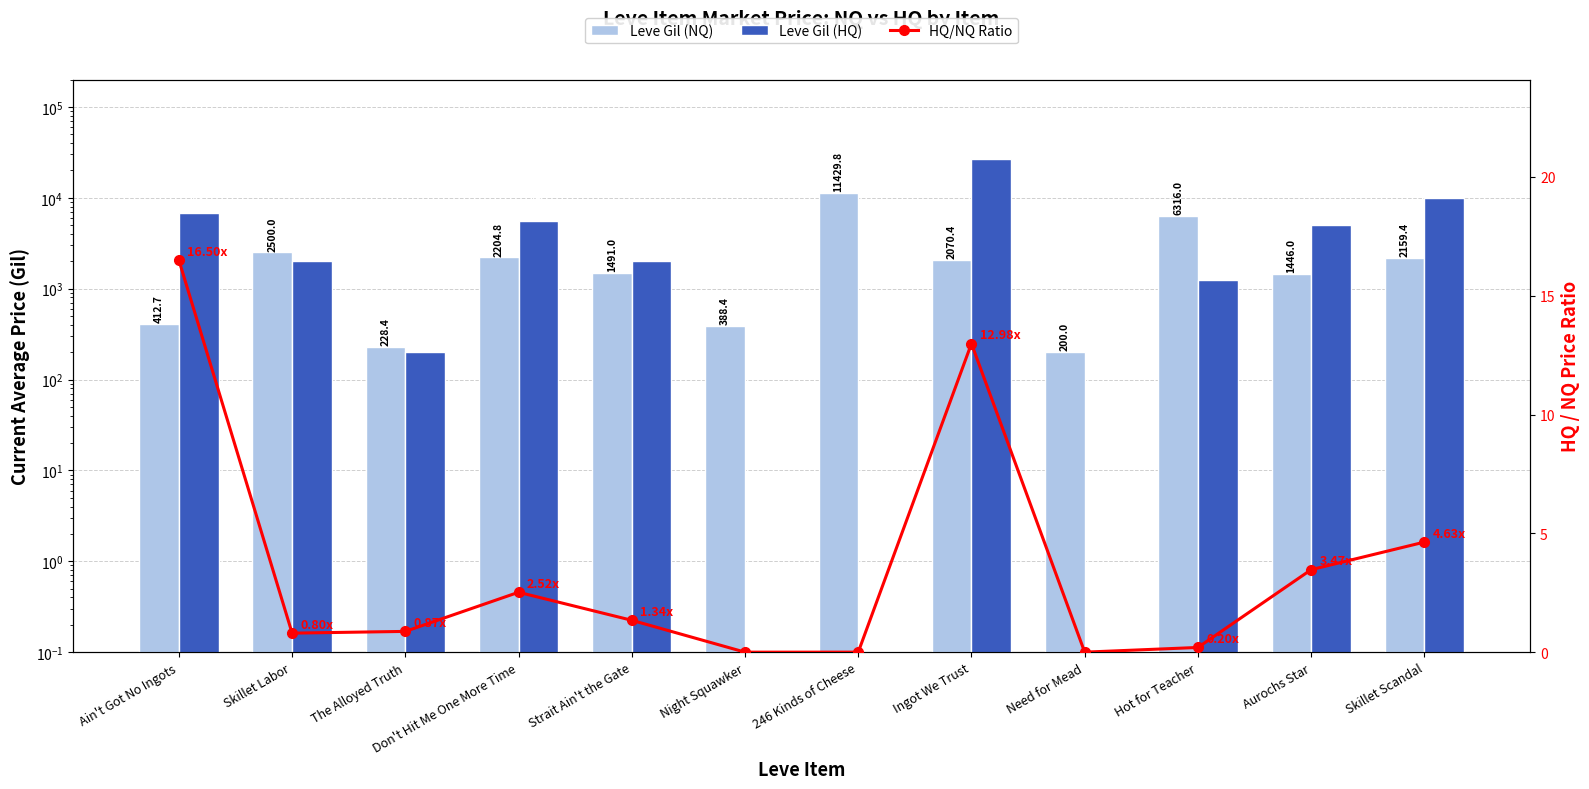

Reading left to right, extract all data points from this chart.

Leve Gil (NQ): Ain't Got No Ingots=412.7	Skillet Labor=2500.0	The Alloyed Truth=228.4	Don't Hit Me One More Time=2204.8	Strait Ain't the Gate=1491.0	Night Squawker=388.4	246 Kinds of Cheese=11429.8	Ingot We Trust=2070.4	Need for Mead=200.0	Hot for Teacher=6316.0	Aurochs Star=1446.0	Skillet Scandal=2159.4
Leve Gil (HQ): Ain't Got No Ingots=6807.7	Skillet Labor=2000.0	The Alloyed Truth=199.5	Don't Hit Me One More Time=5555.6	Strait Ain't the Gate=1999.0	Night Squawker=0.1	246 Kinds of Cheese=0.1	Ingot We Trust=26883.3	Need for Mead=0.1	Hot for Teacher=1247.5	Aurochs Star=5018.0	Skillet Scandal=10000.0
HQ/NQ Ratio: Ain't Got No Ingots=16.5	Skillet Labor=0.8	The Alloyed Truth=0.9	Don't Hit Me One More Time=2.5	Strait Ain't the Gate=1.3	Night Squawker=0.0	246 Kinds of Cheese=0.0	Ingot We Trust=13.0	Need for Mead=0.0	Hot for Teacher=0.2	Aurochs Star=3.5	Skillet Scandal=4.6